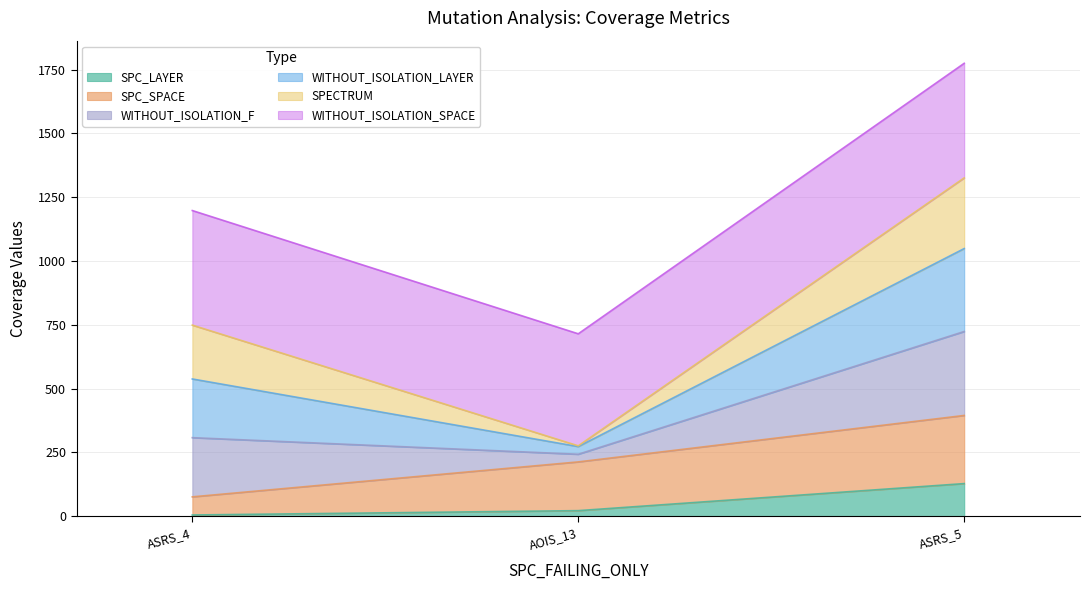

What is the highest value of the SPC_LAYER series?

128